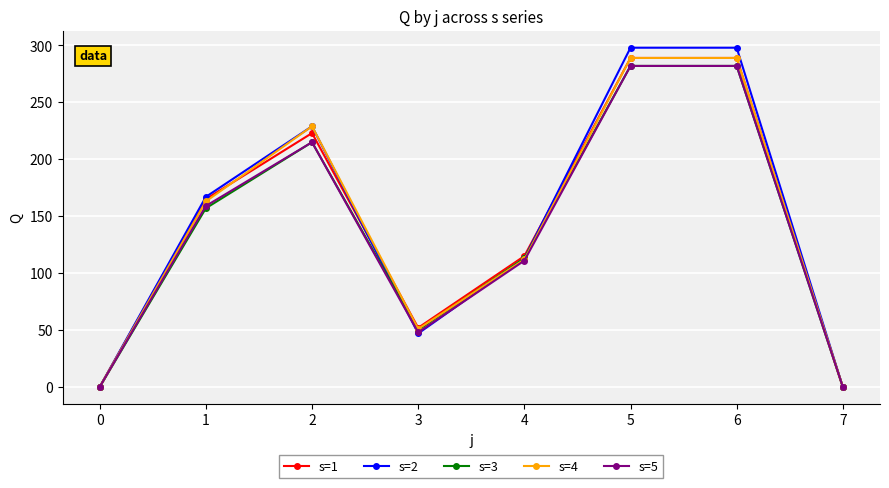

Does the chart display data point markers on the line(s)?

Yes